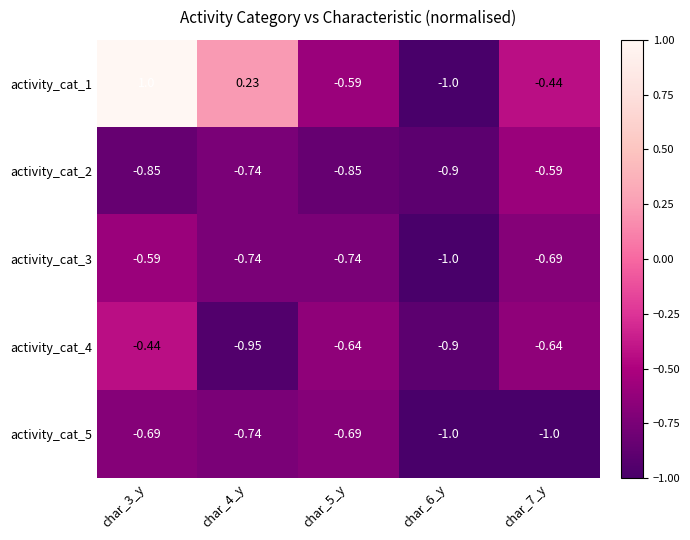

Which series has the largest range (max minus min)?

activity_cat_1